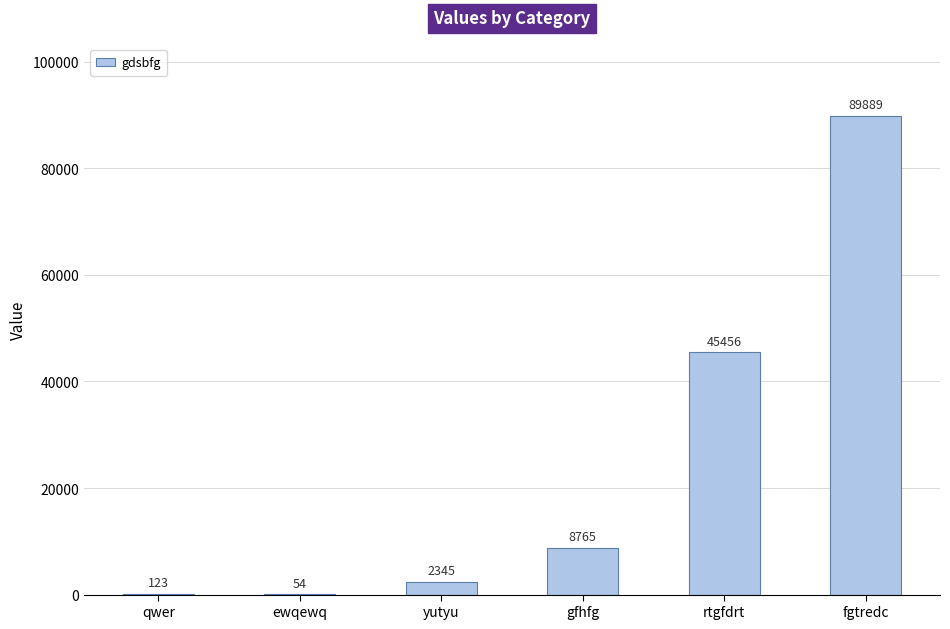

Are the bars grouped side by side (vs. stacked)?

No